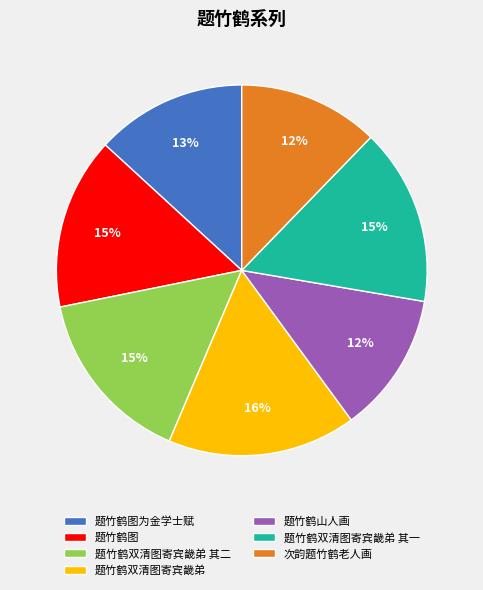

Does 题竹鹤山人画 represent more than half of the total?

No